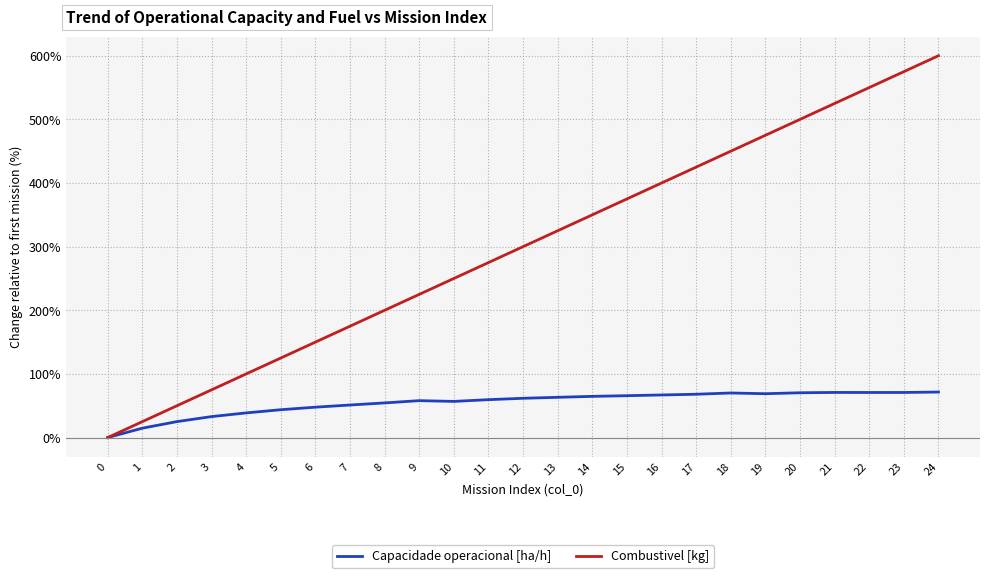

What is the maximum value for Combustivel [kg]?

600.0